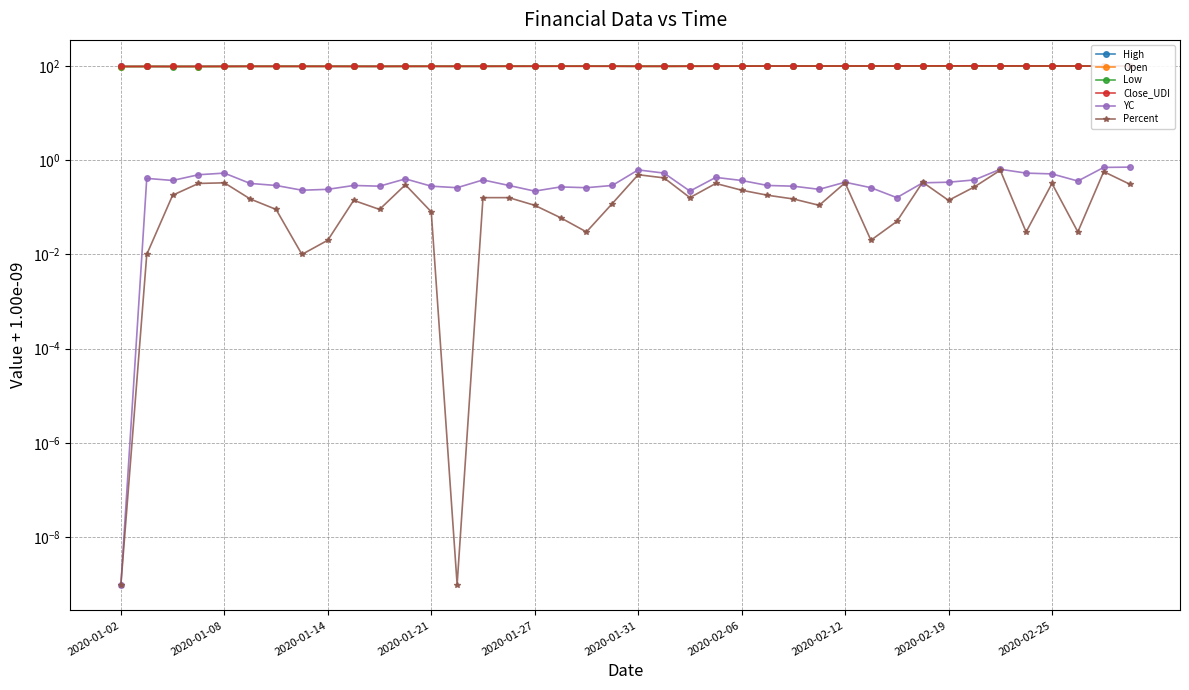

What are all the series names shown in the legend?

High, Open, Low, Close_UDI, YC, Percent